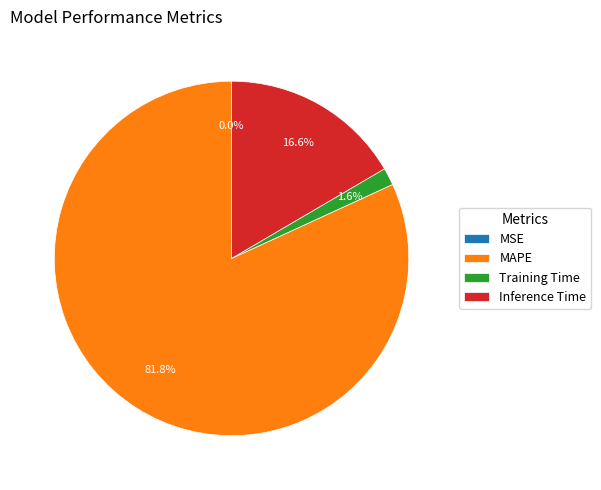

Is Training Time the majority of the pie?

No